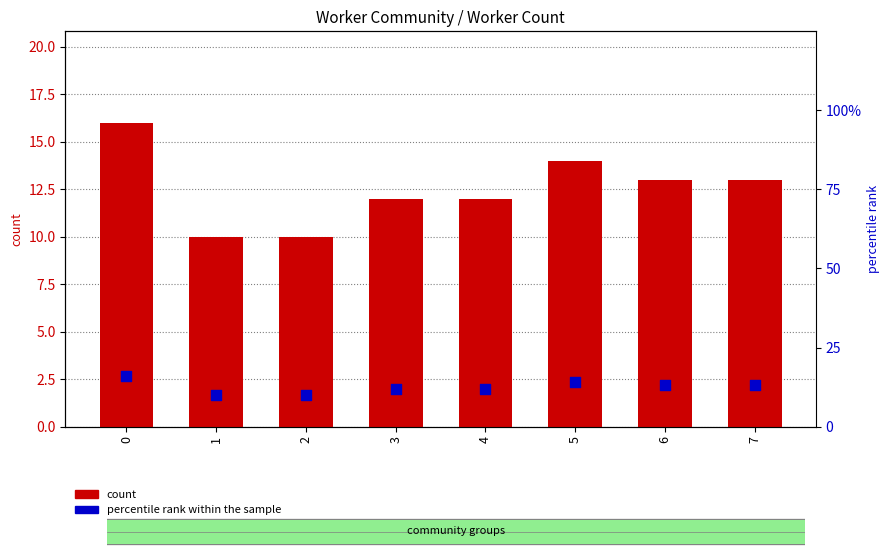

What are all the series names shown in the legend?

count, percentile rank within the sample